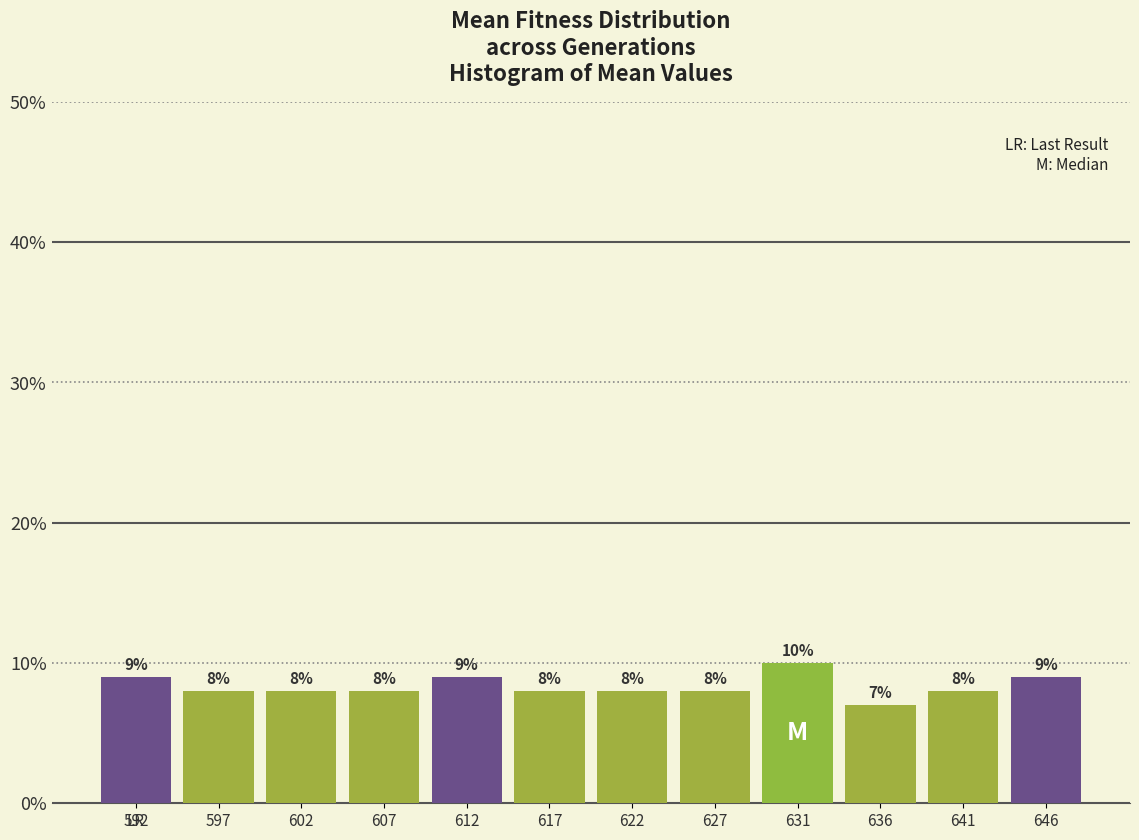

Reading left to right, list all the values displayed in this chart.

9.0	8.0	8.0	8.0	9.0	8.0	8.0	8.0	10.0	7.0	8.0	9.0